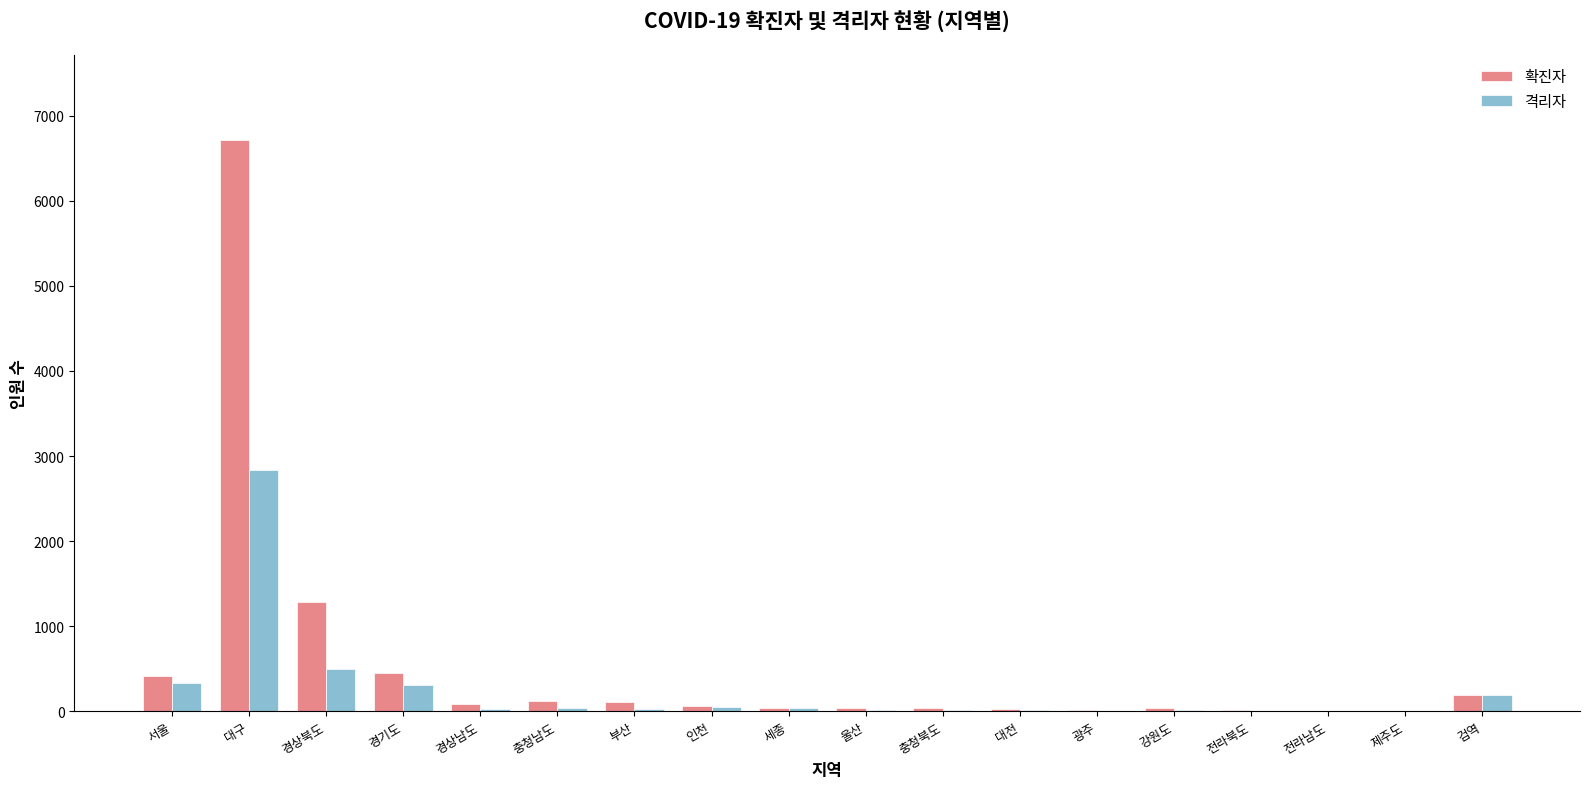

Which series changed the most between 경상북도 and 광주?

확진자